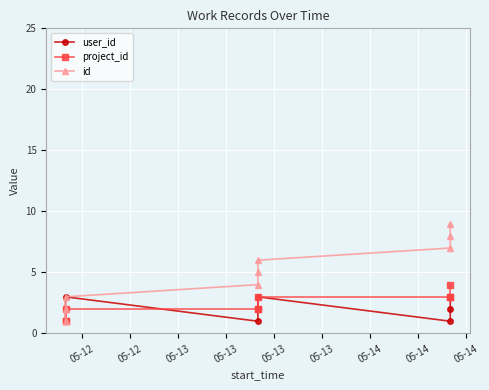

What is the difference between the id values at 05-14 and 05-13?

3